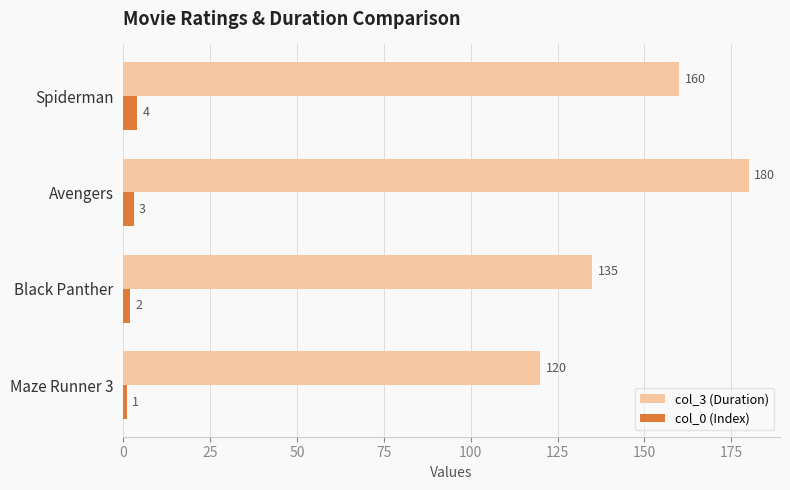

What is the sum of all col_0 (Index) values?

10